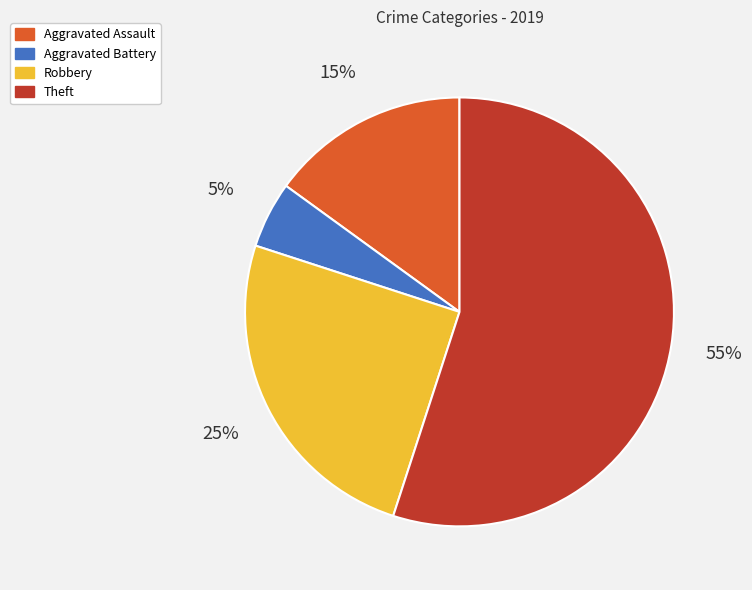

To the nearest percent, what percentage of the pie is Theft?

55%